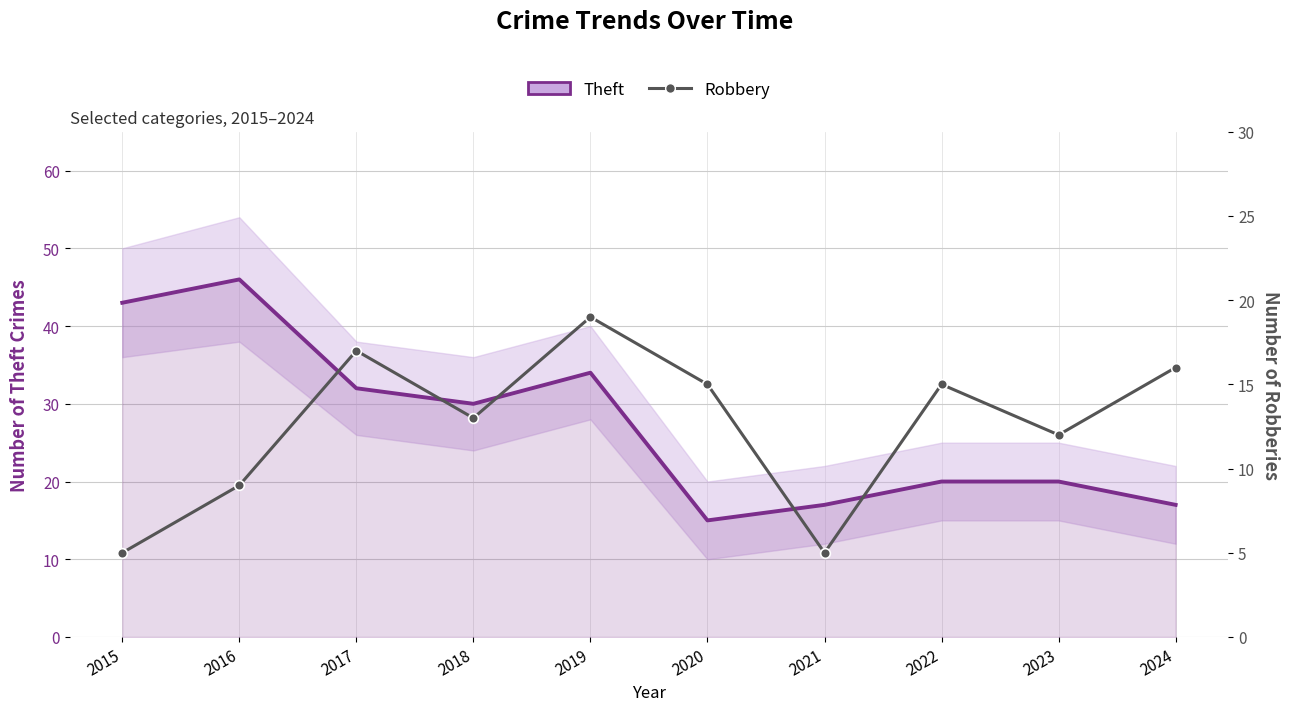

Where is Robbery nearest to the value 12?

2023